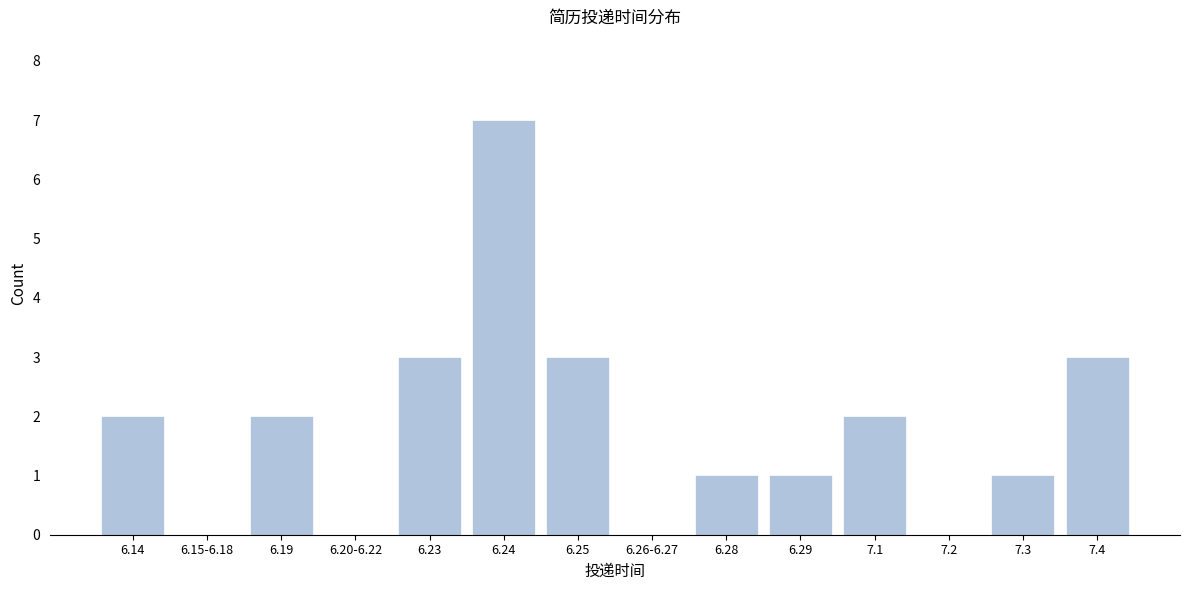

What is the change in value from 6.15-6.18 to 6.28?

+1